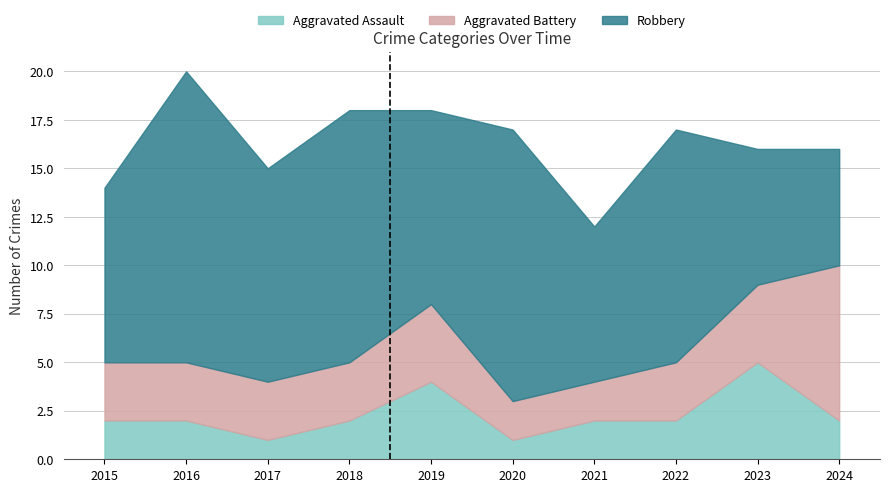

Are the bars horizontal?

No